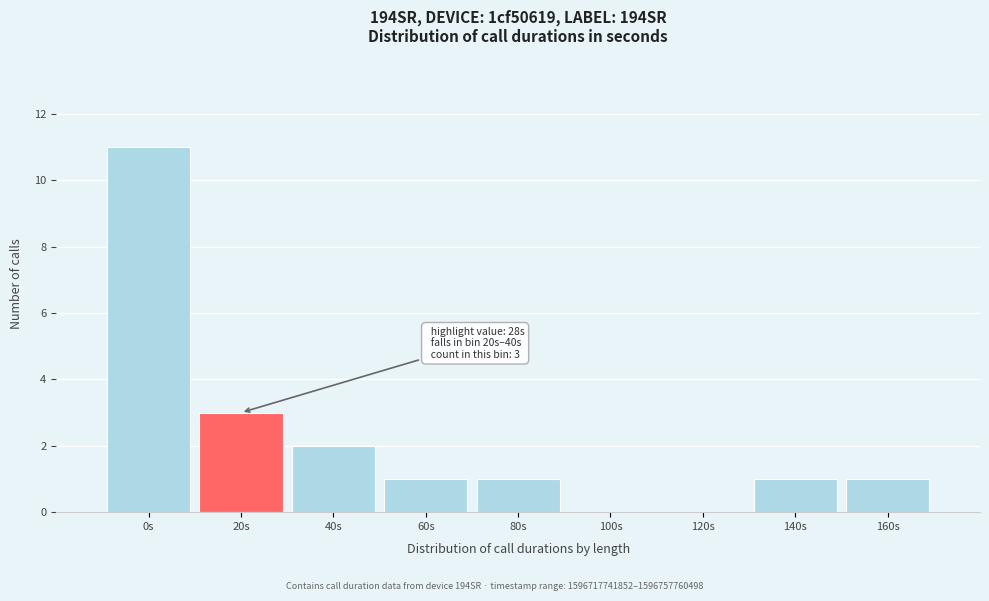

Reading left to right, list all the values displayed in this chart.

0s=11	20s=3	40s=2	60s=1	80s=1	100s=0	120s=0	140s=1	160s=1